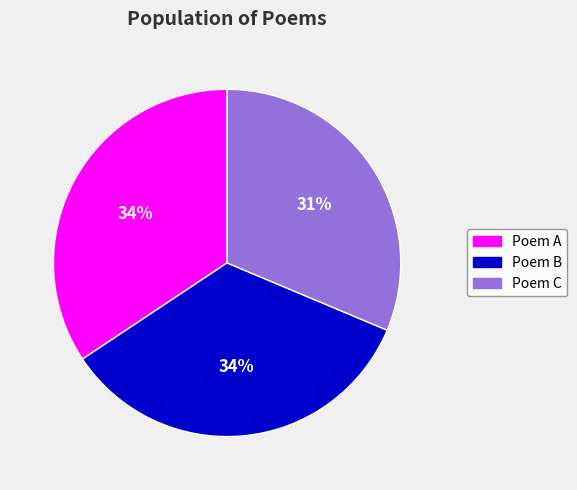

How many slices are in this pie chart?

3